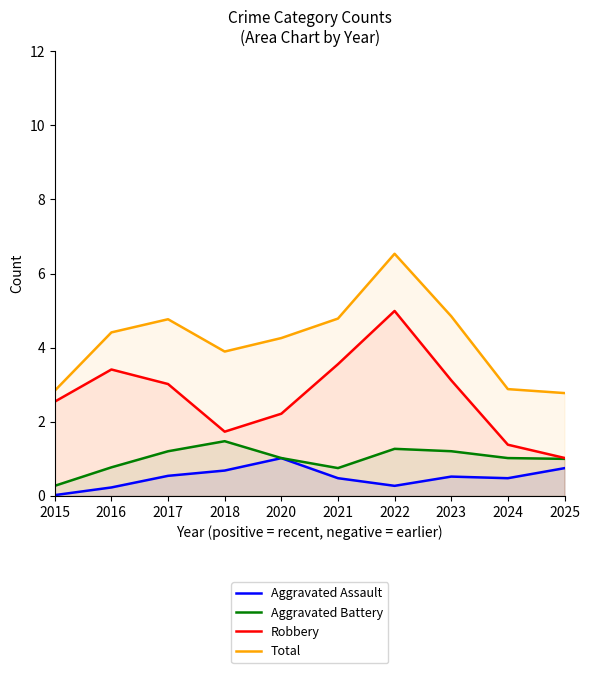

List the series in order of their peak value, highest first.

Total, Robbery, Aggravated Battery, Aggravated Assault